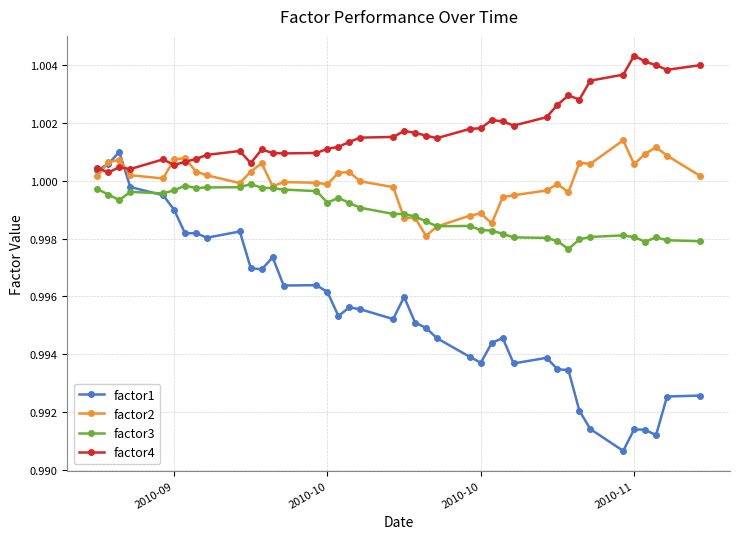

List the series in order of their overall mean, highest first.

factor4, factor2, factor3, factor1